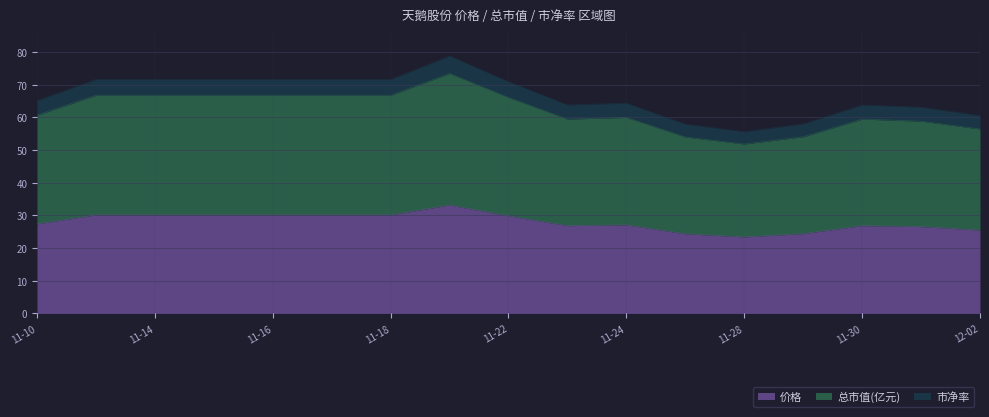

What is the total value across all series at 11-28?

55.6